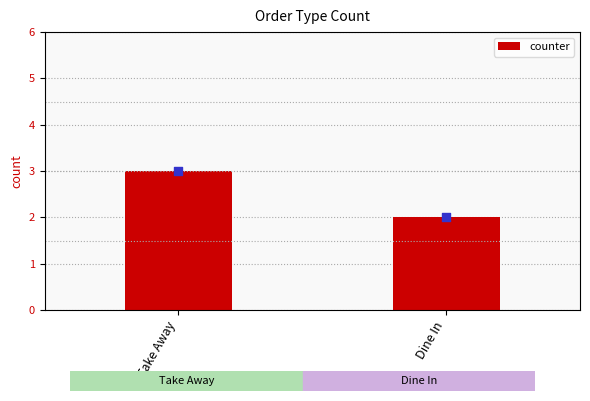

Between Take Away and Dine In, which is larger?

Take Away